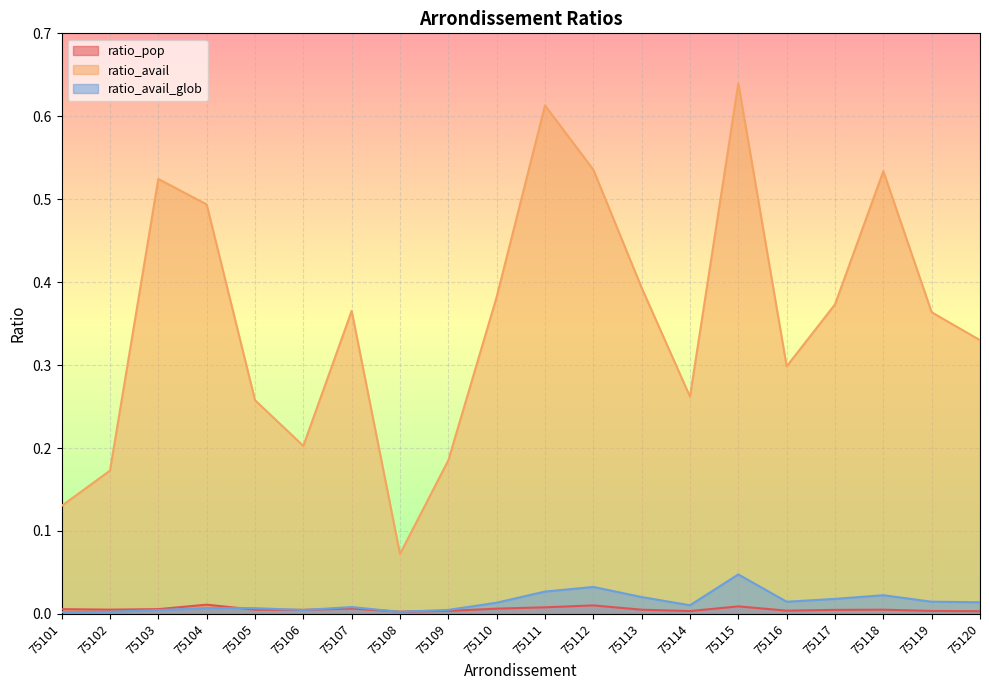

Reading right to left, transcribe all the data shown in this chart.

ratio_pop: 75120=0.0	75119=0.0	75118=0.0	75117=0.0	75116=0.0	75115=0.0	75114=0.0	75113=0.0	75112=0.0	75111=0.0	75110=0.0	75109=0.0	75108=0.0	75107=0.0	75106=0.0	75105=0.0	75104=0.0	75103=0.0	75102=0.0	75101=0.0
ratio_avail: 75120=0.3	75119=0.4	75118=0.5	75117=0.4	75116=0.3	75115=0.6	75114=0.3	75113=0.4	75112=0.5	75111=0.6	75110=0.4	75109=0.2	75108=0.1	75107=0.4	75106=0.2	75105=0.3	75104=0.5	75103=0.5	75102=0.2	75101=0.1
ratio_avail_glob: 75120=0.0	75119=0.0	75118=0.0	75117=0.0	75116=0.0	75115=0.0	75114=0.0	75113=0.0	75112=0.0	75111=0.0	75110=0.0	75109=0.0	75108=0.0	75107=0.0	75106=0.0	75105=0.0	75104=0.0	75103=0.0	75102=0.0	75101=0.0